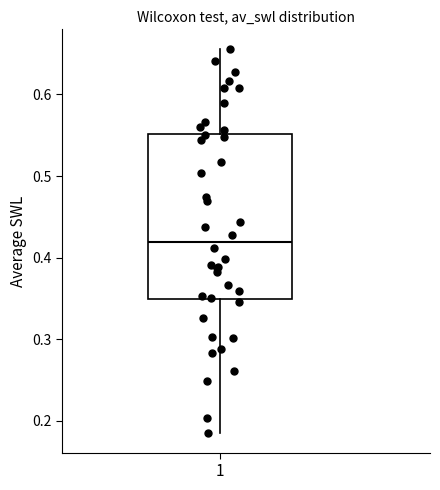

Where does the median line of the box at x = 1 sit on the y-axis? The values are not printed on the chart, so give them approximately, as read against the axis.

0.42